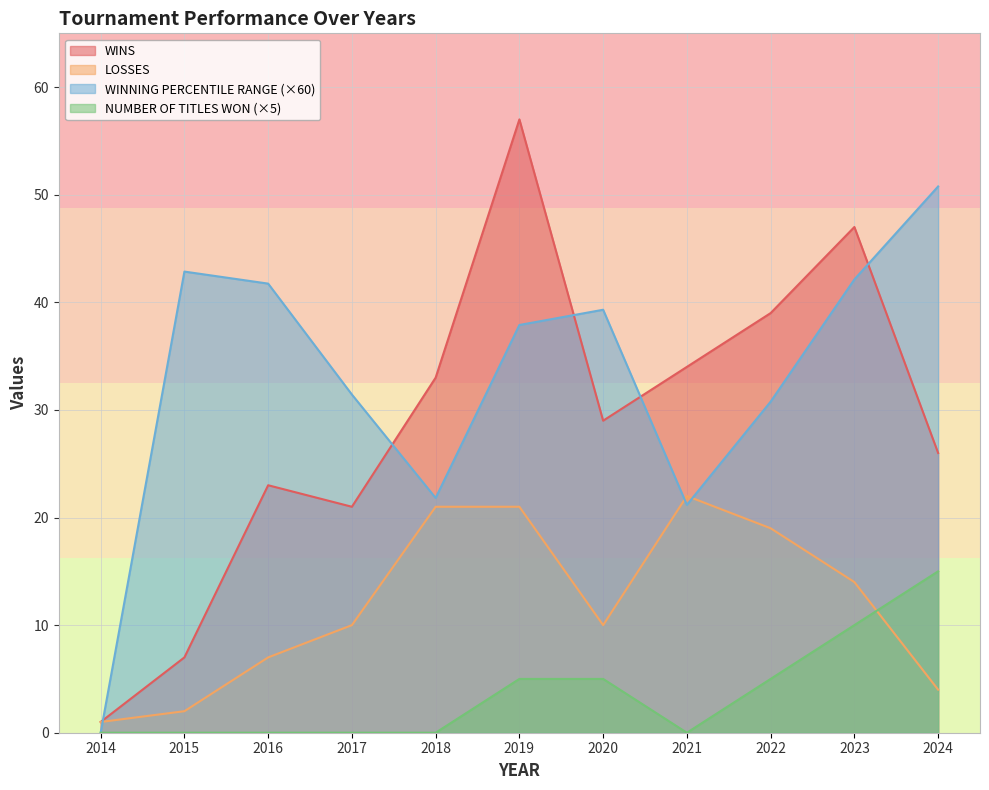

How many data points in NUMBER OF TITLES WON are above 0?

5